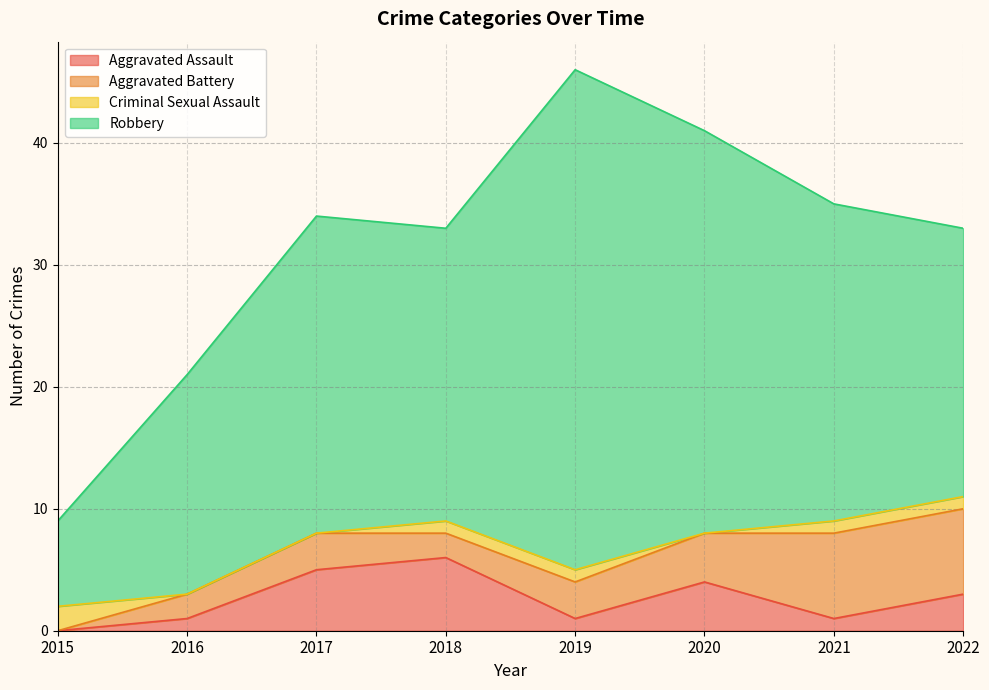

Between 2018 and 2017, which is larger?

2018